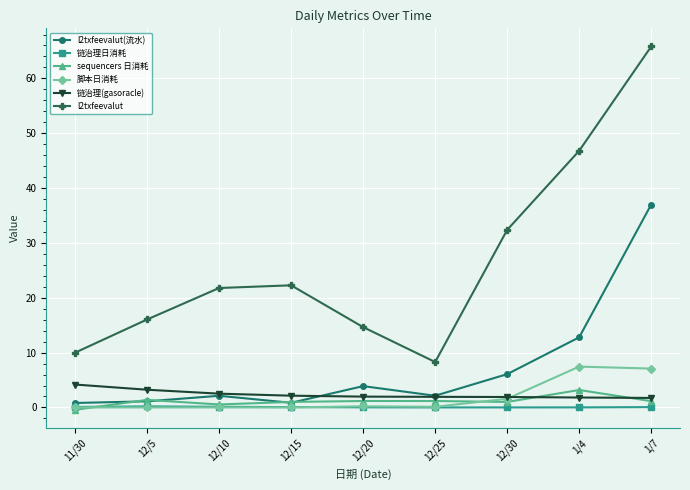

At how many categories does at least one series exceed 11?

7